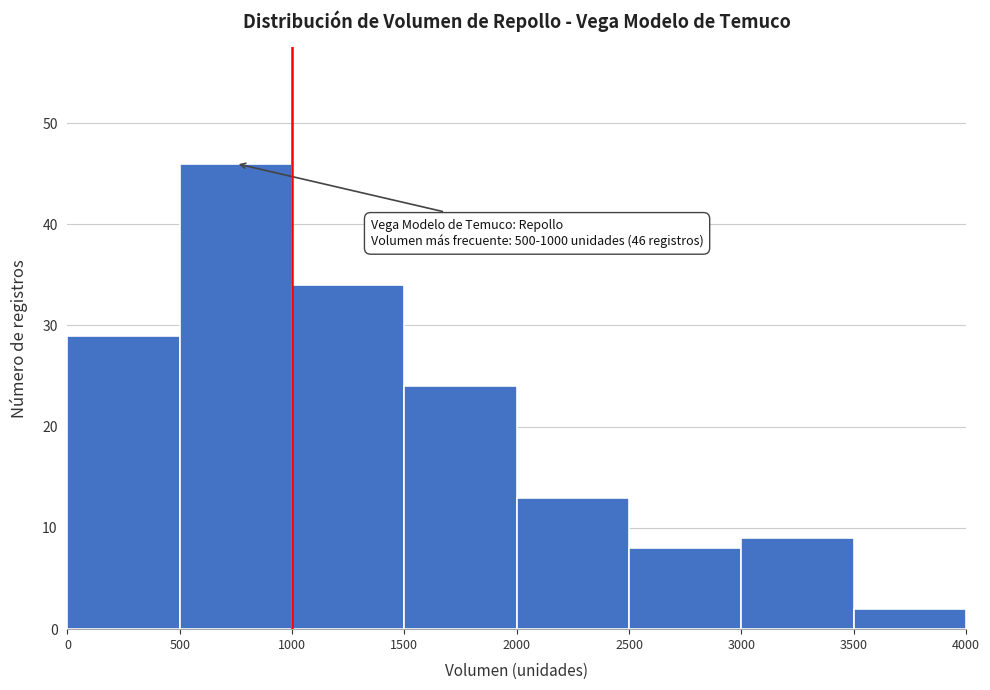

Over which range of the x-axis is the bar tallest?

500 to 1000